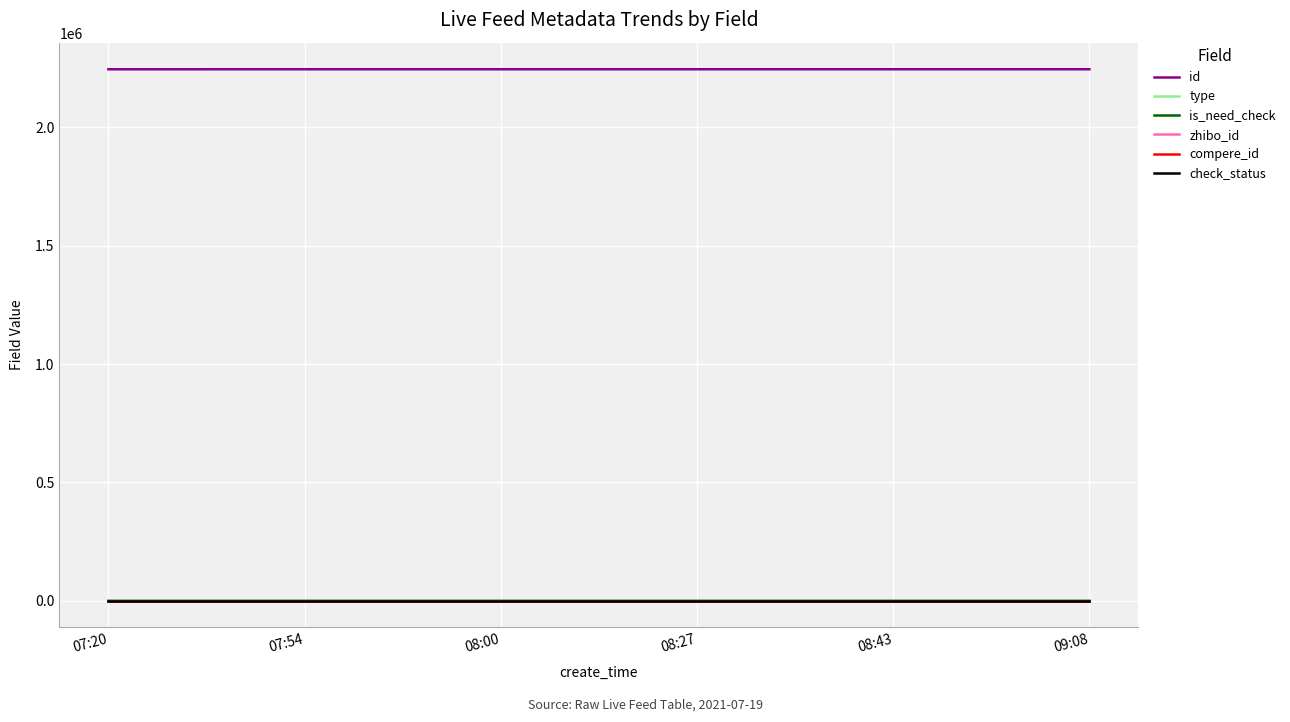

Which has a higher value, 07:54 or 08:43?

08:43